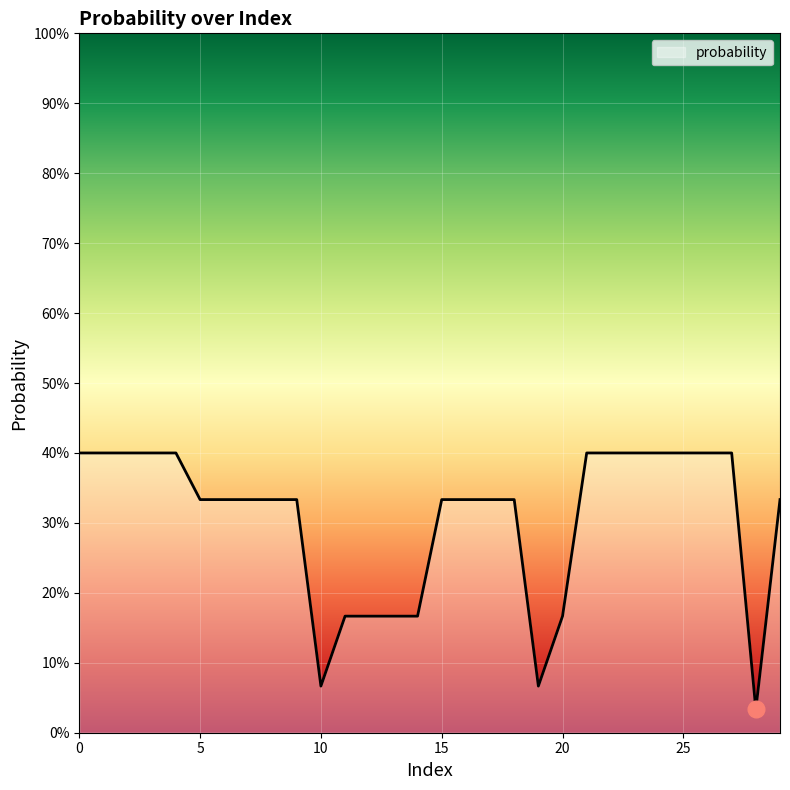

Rank the categories by value from lowest to highest.

28, 10, 19, 11, 12, 13, 14, 20, 5, 6, 7, 8, 9, 15, 16, 17, 18, 29, 0, 1, 2, 3, 4, 21, 22, 23, 24, 25, 26, 27